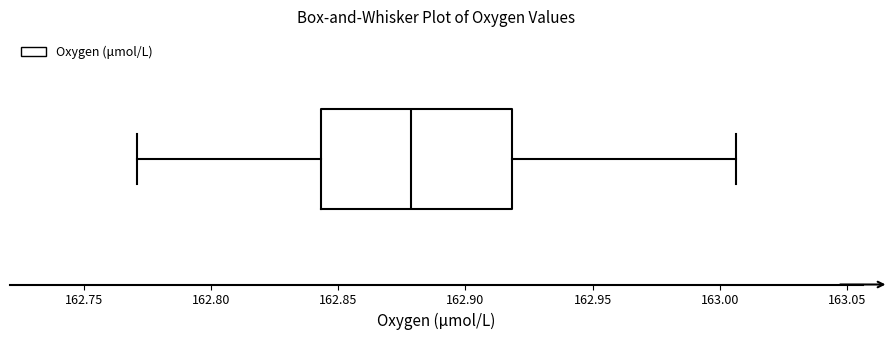

Read this box plot against the x-axis: the position of the median line, the range covered by the box, and the ends of both whiskers. The values are not printed on the chart, so give them approximately, as read against the axis.

median 162.880, box 162.845 to 162.920, whiskers 162.770 to 163.005